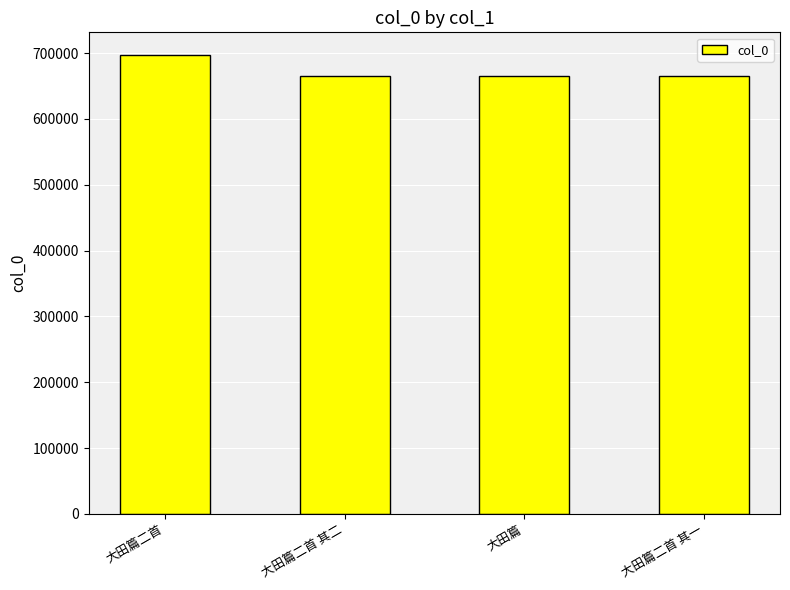

What is the difference between the maximum and second lowest values?

30967